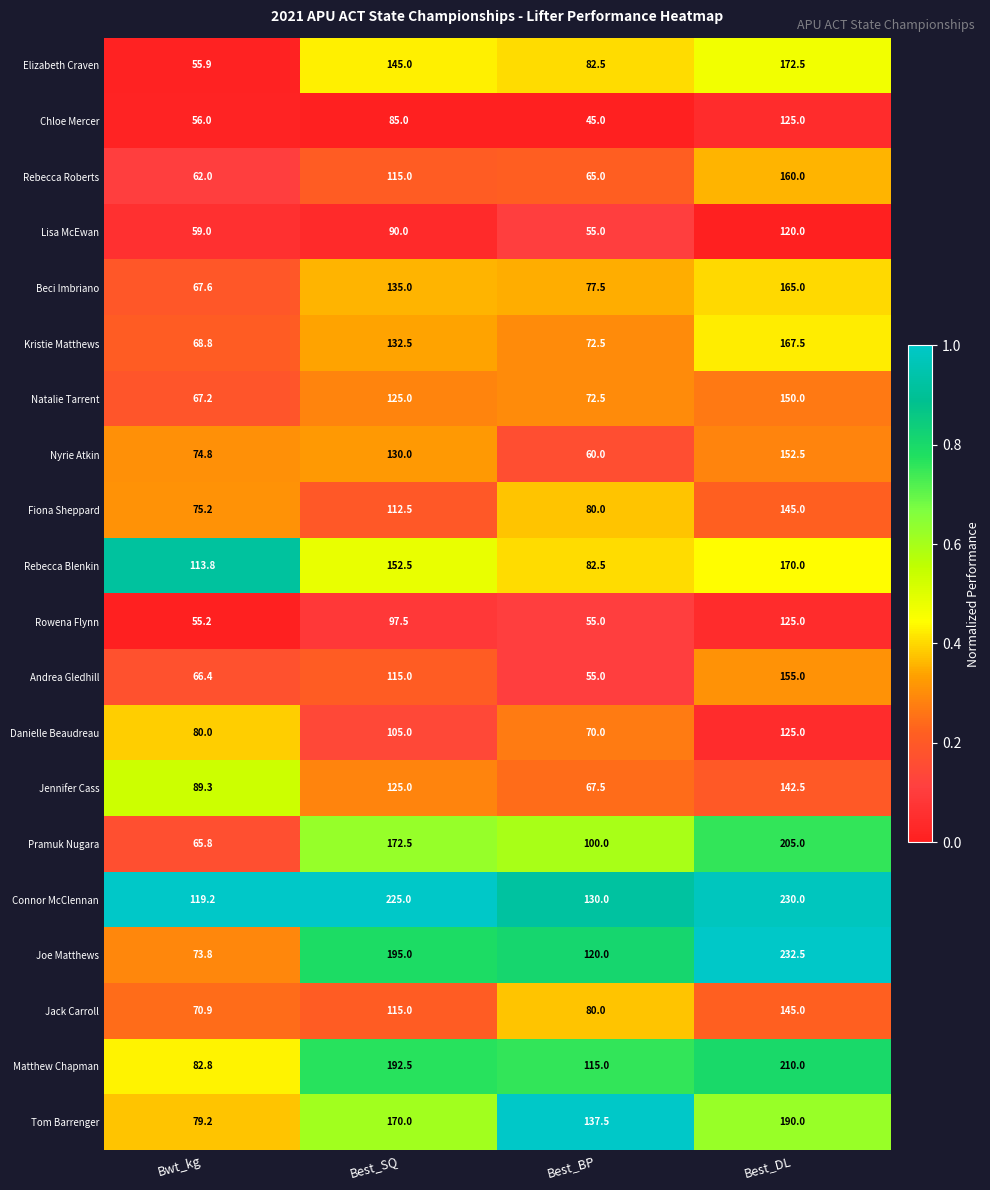

Which label corresponds to the smallest value in the chart?

Best_BP